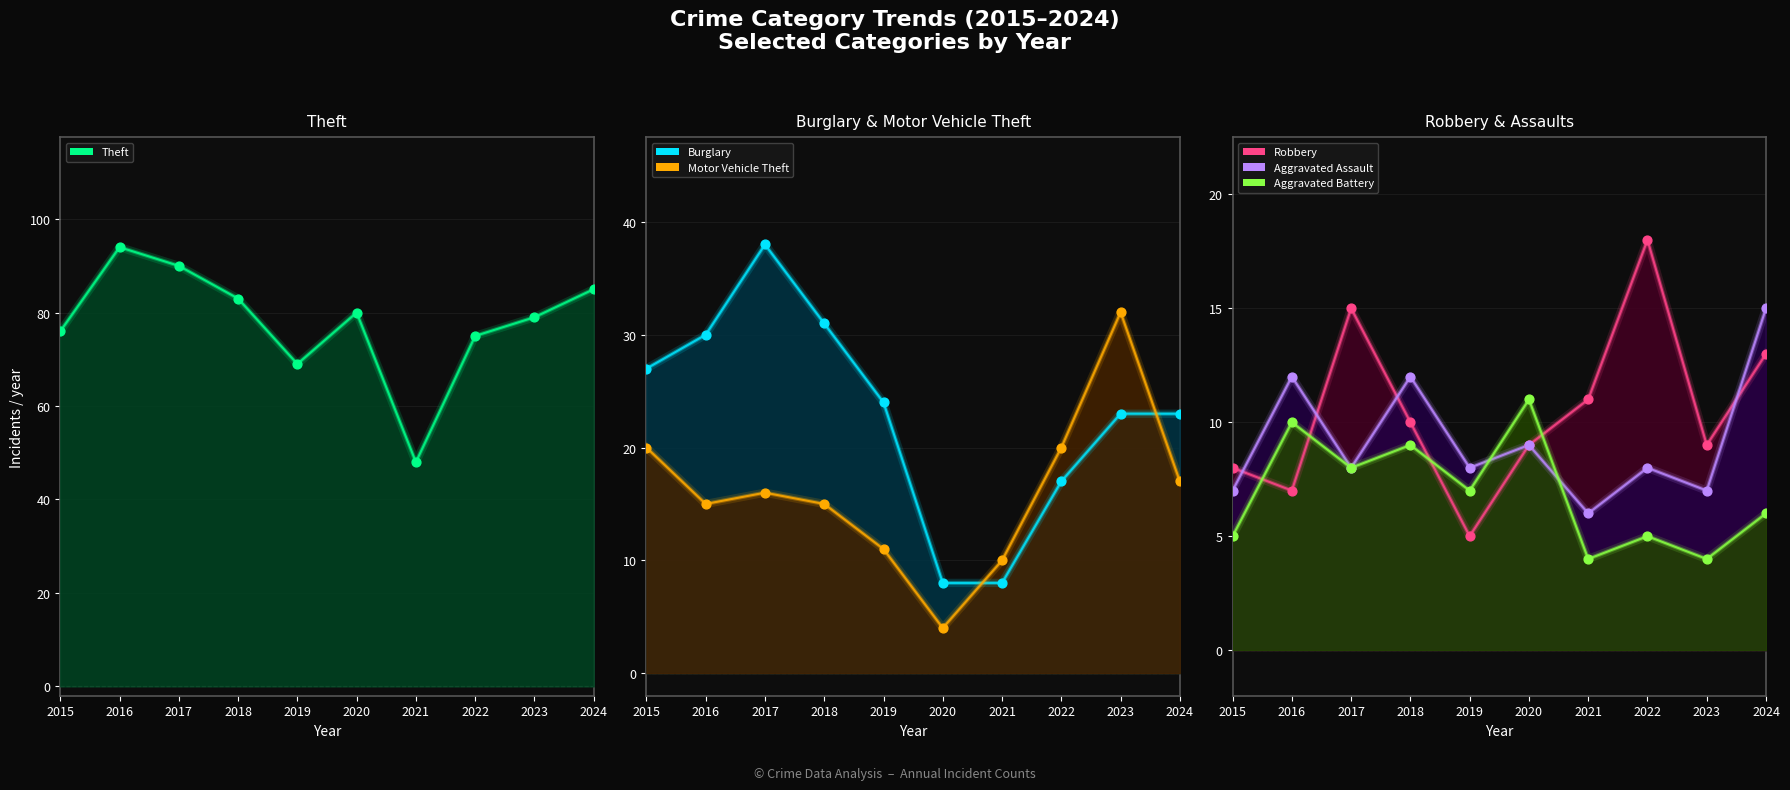

Which series contains the lowest Y value?

Motor Vehicle Theft